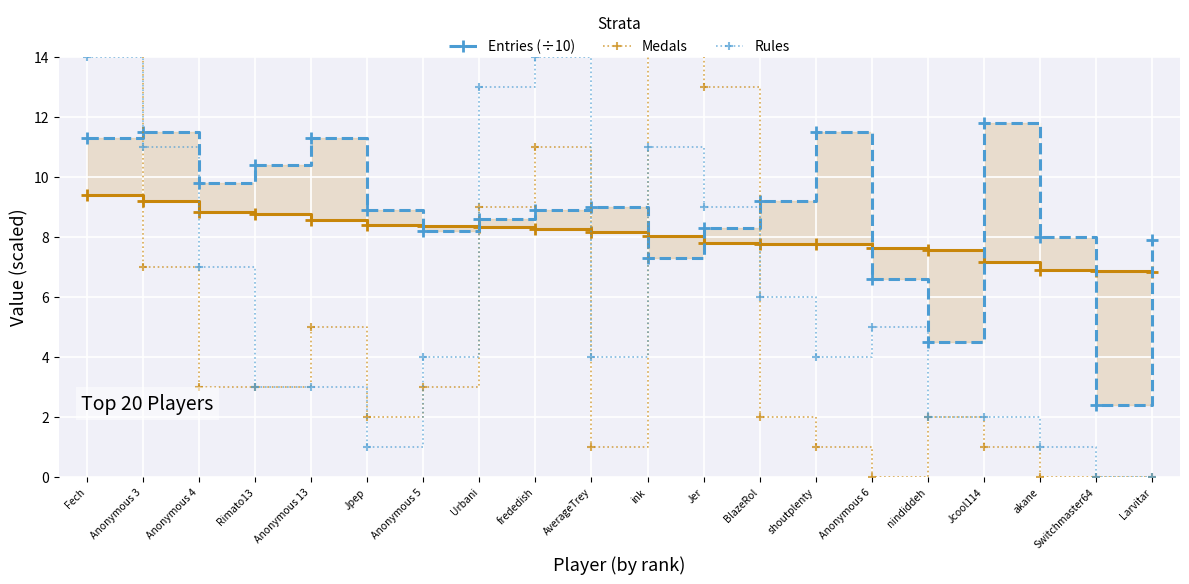

How many values in the Rules series are below 4?

8